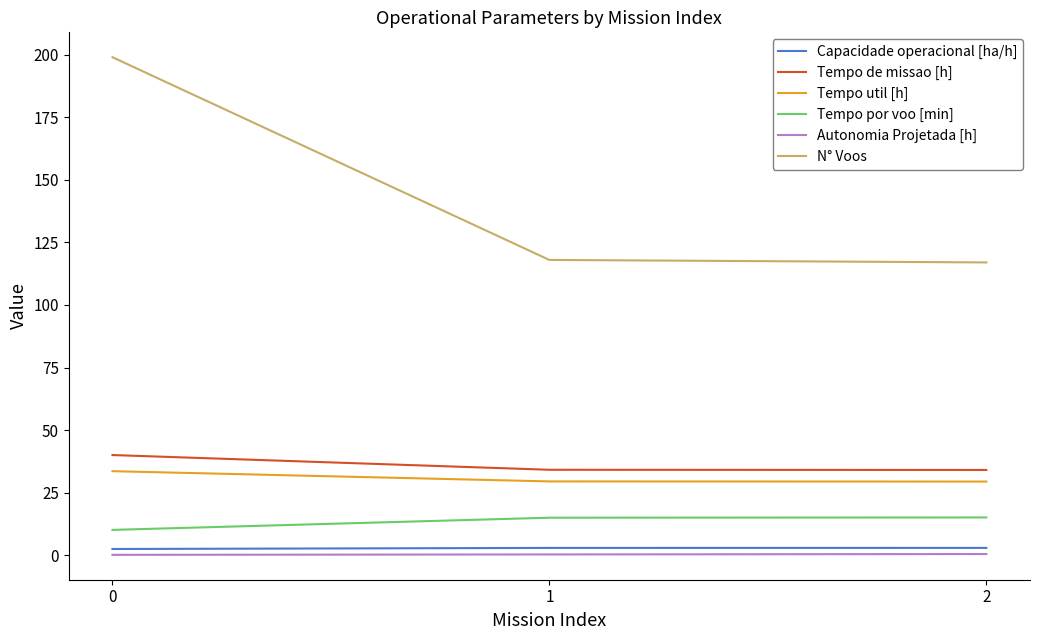

What is the sum of all Tempo de missao [h] values?

108.3